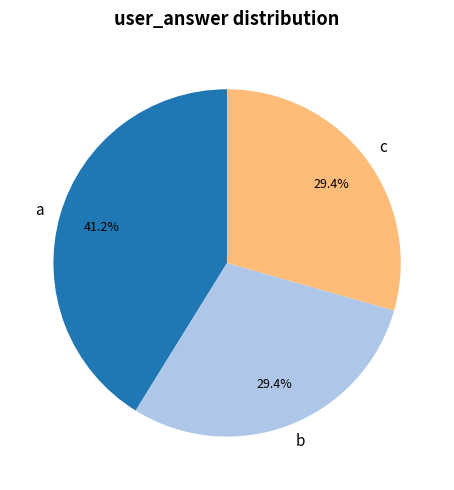

Does b represent more than half of the total?

No